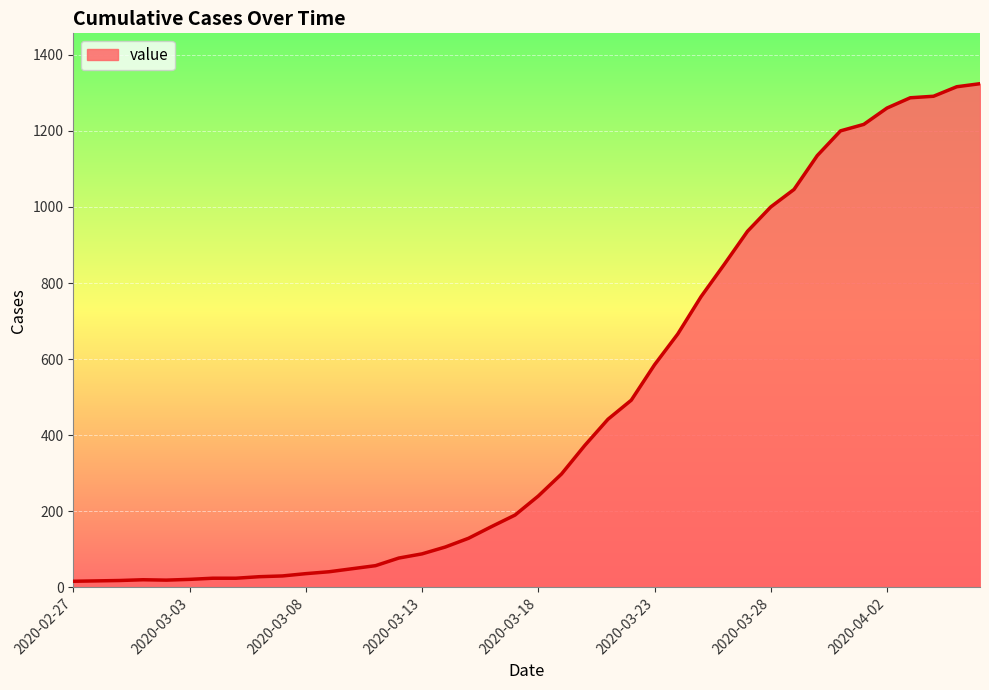

What is the greatest value displayed?

1324